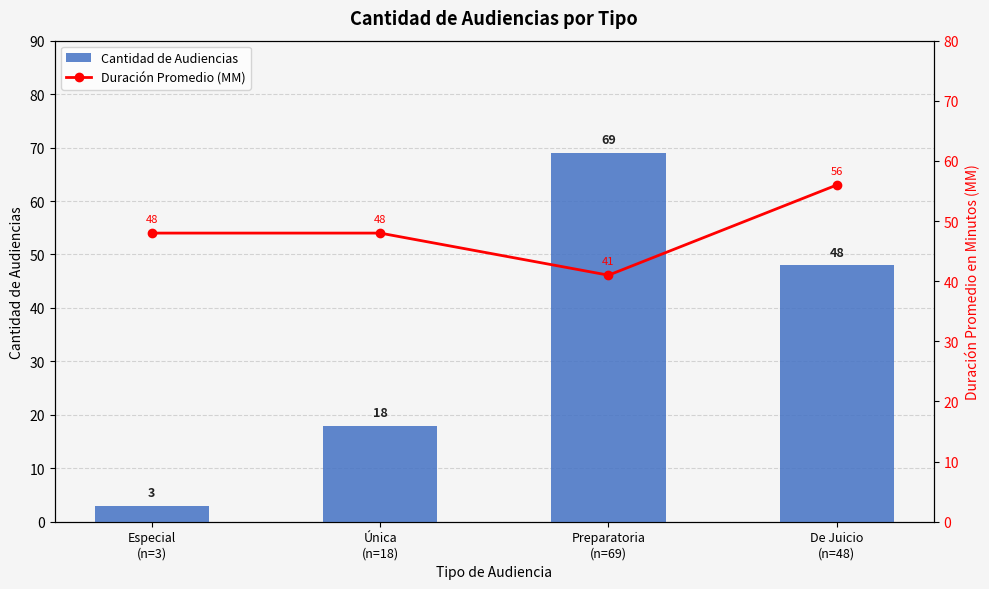

Reading left to right, what are all the values shown in this chart?

Cantidad de Audiencias: Especial
(n=3)=3	Única
(n=18)=18	Preparatoria
(n=69)=69	De Juicio
(n=48)=48
Duración Promedio (MM): Especial
(n=3)=48	Única
(n=18)=48	Preparatoria
(n=69)=41	De Juicio
(n=48)=56